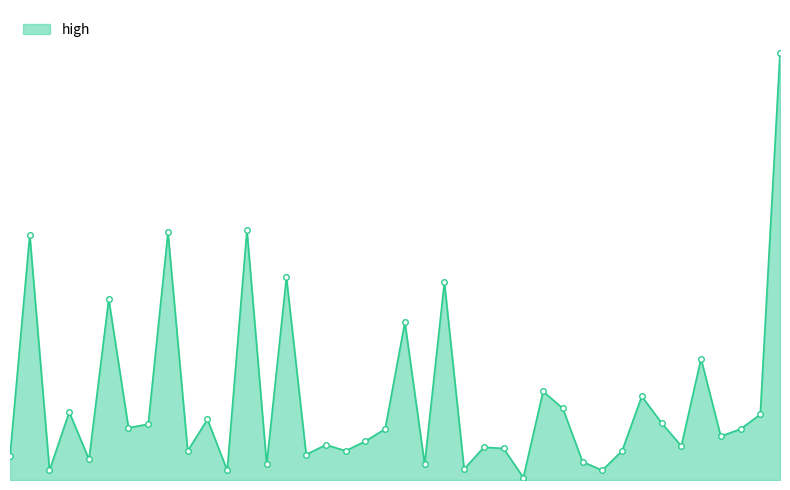

What is the sum of all values?

13.2